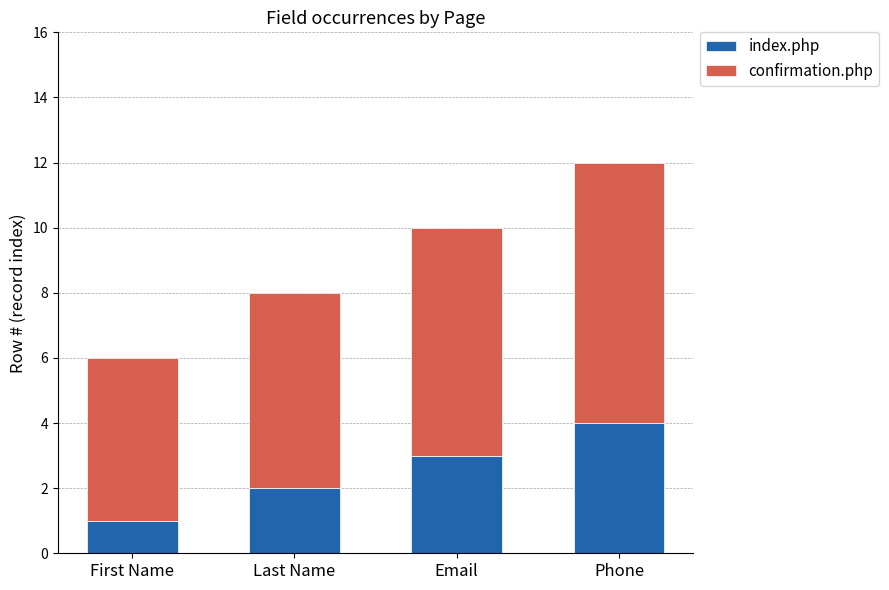

The index.php series shows 6 at Phone. True or false?

False